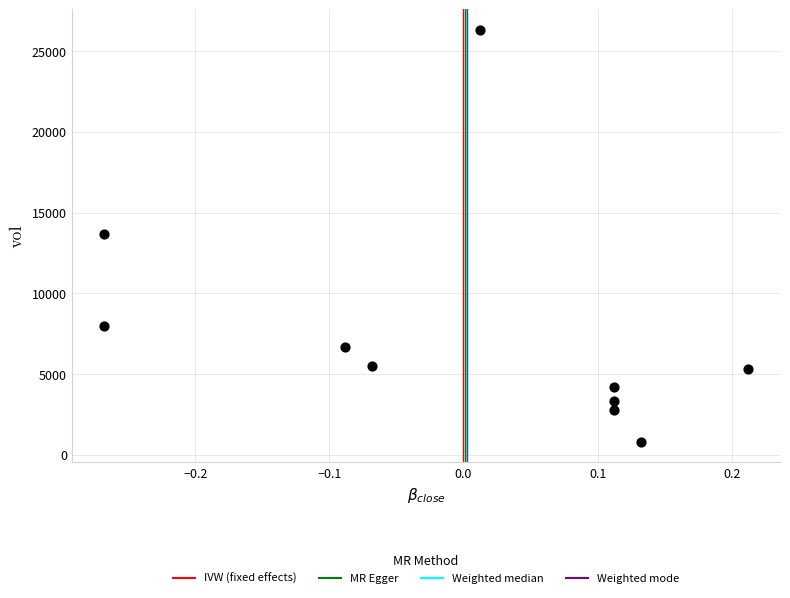

What is the range of Y values (max minus min)?

25500